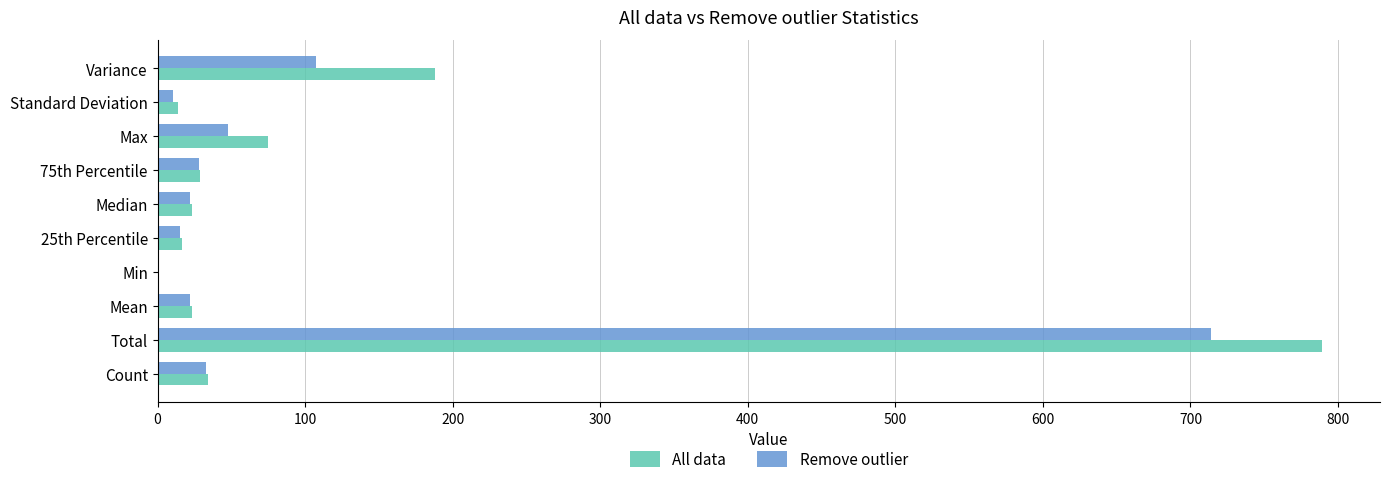

Which category has the highest value across all series?

Total